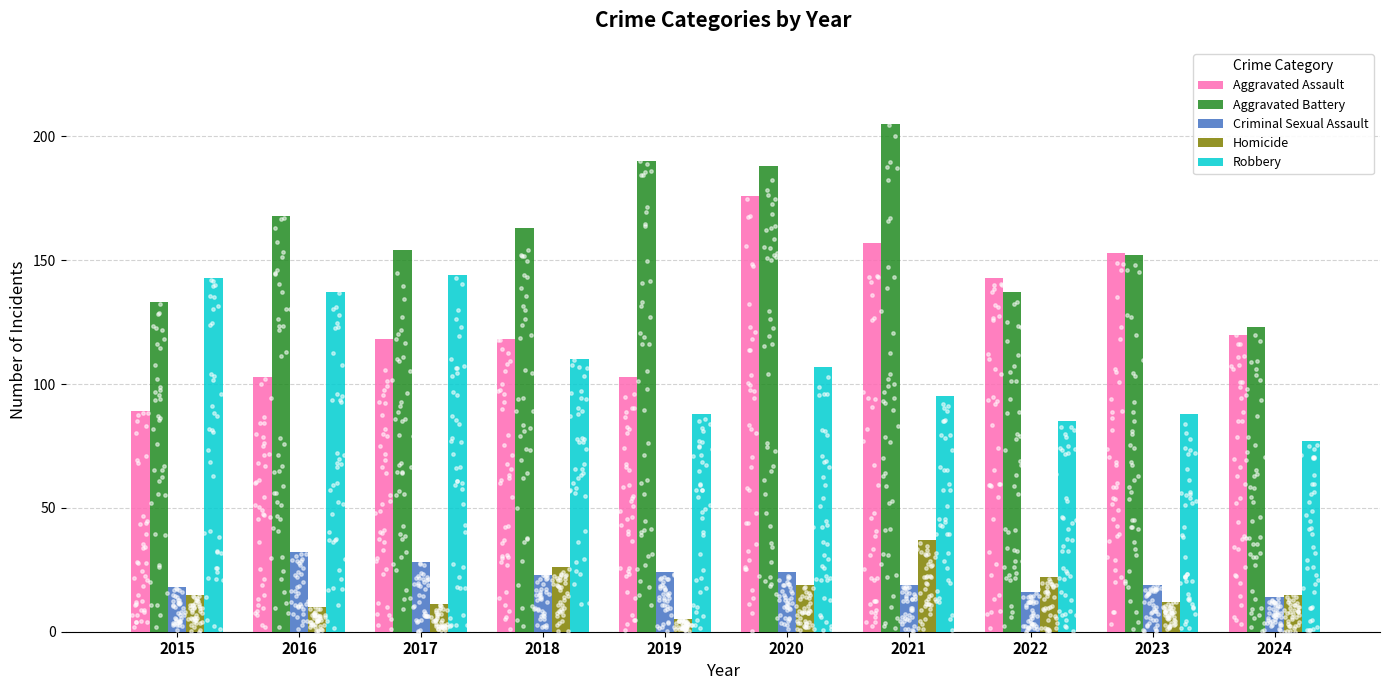

What are all the series names shown in the legend?

Aggravated Assault, Aggravated Battery, Criminal Sexual Assault, Homicide, Robbery